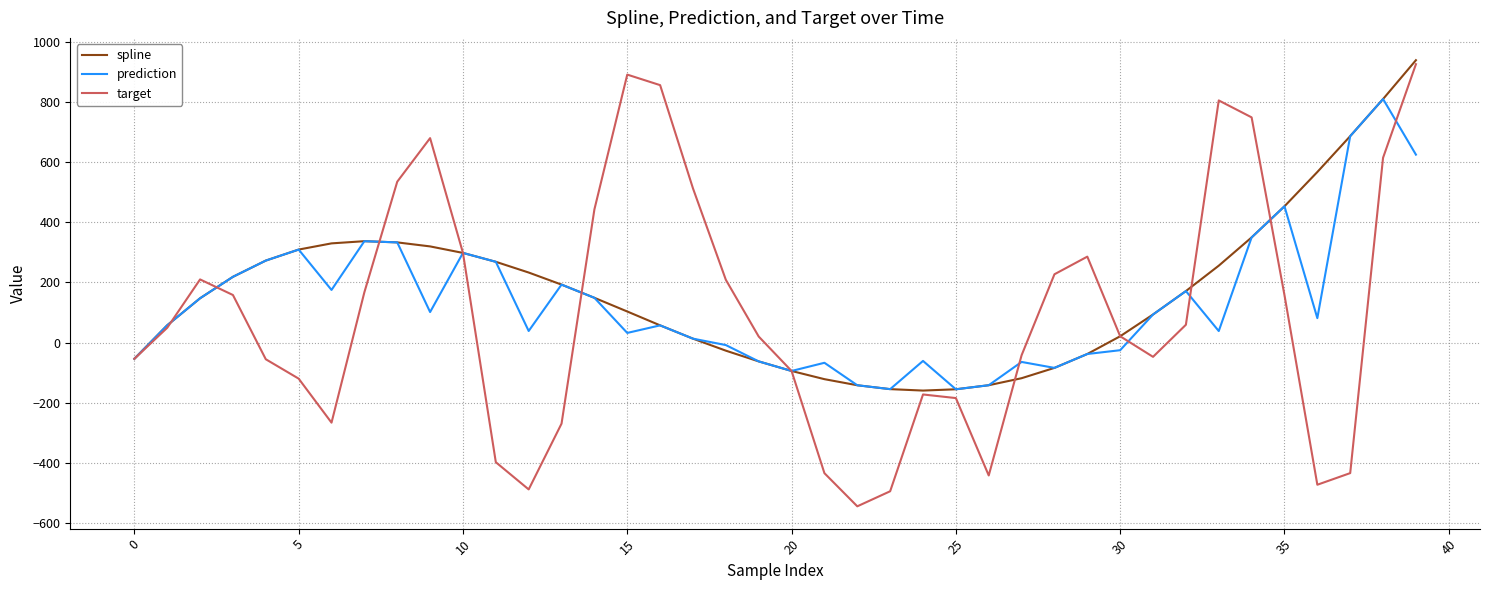

What is the minimum value for spline?

-158.8